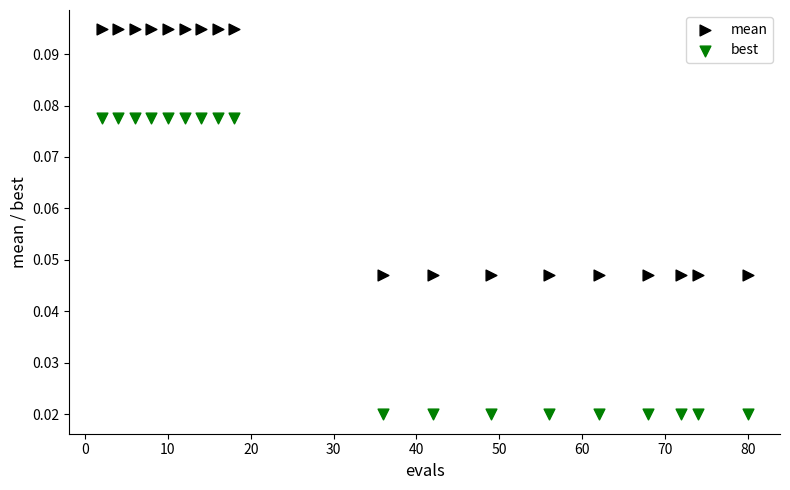

Which series contains the lowest Y value?

best